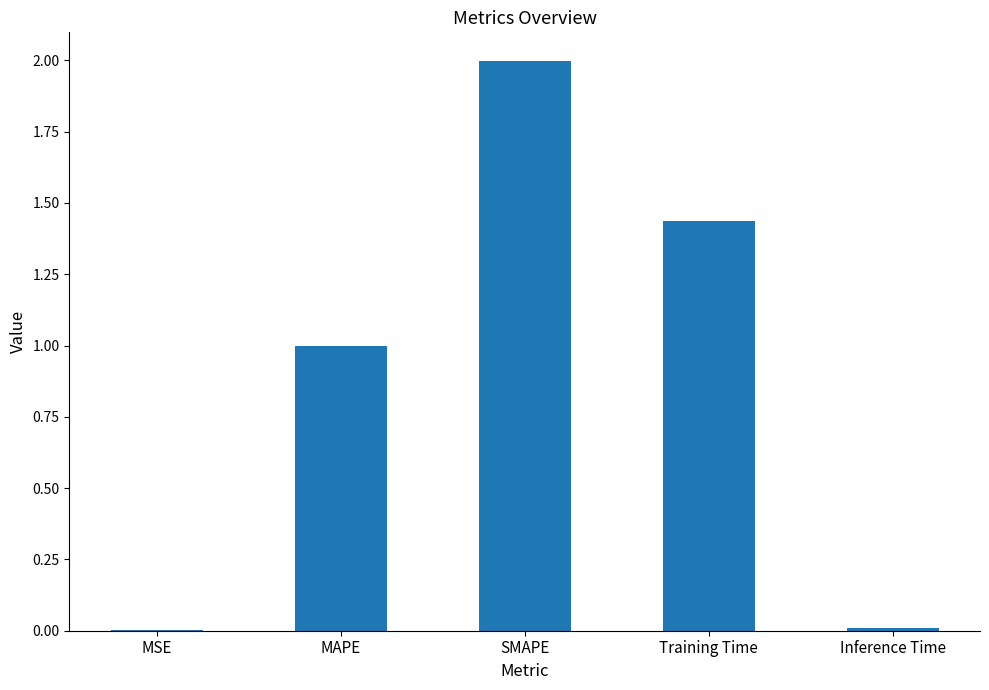

The chart shows a value of 0.0 at MSE. True or false?

True